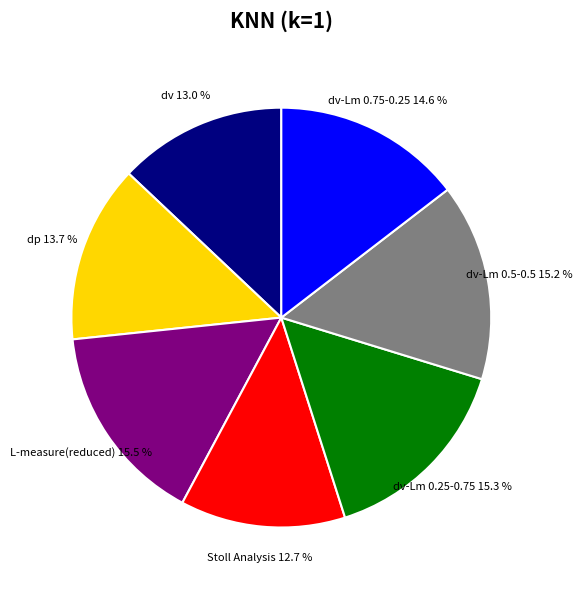

How many segments does this pie chart have?

7